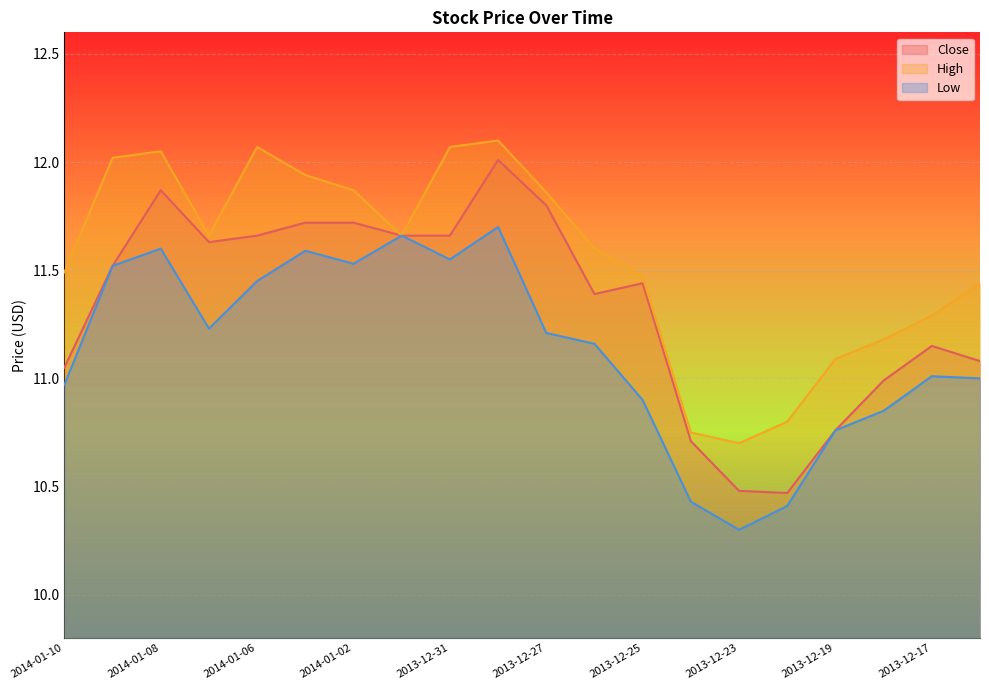

What is the value of the Low point at the 8th from the left?

11.7